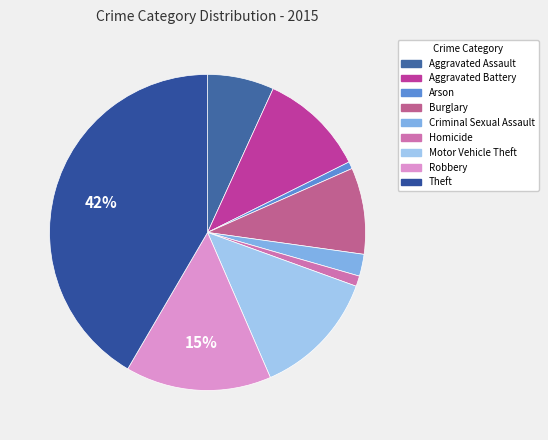

To the nearest percent, what is the difference between the largest and smallest slice percentages?

41%